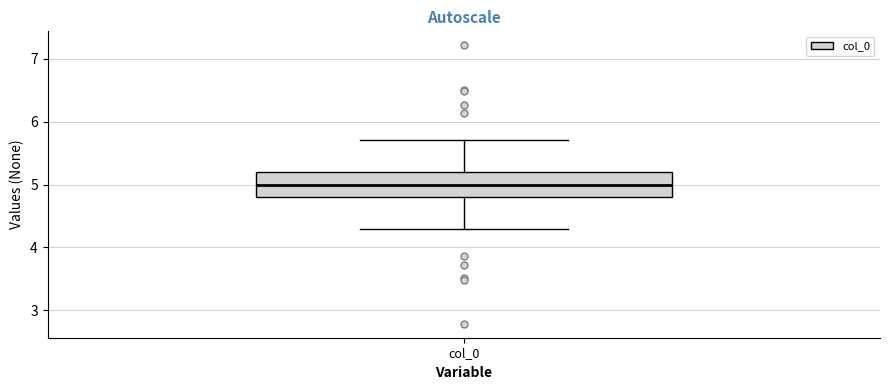

Read this box plot against the y-axis: the position of the median line, the range covered by the box, and the ends of both whiskers. The values are not printed on the chart, so give them approximately, as read against the axis.

median 5.0, box 4.8 to 5.2, whiskers 4.3 to 5.7